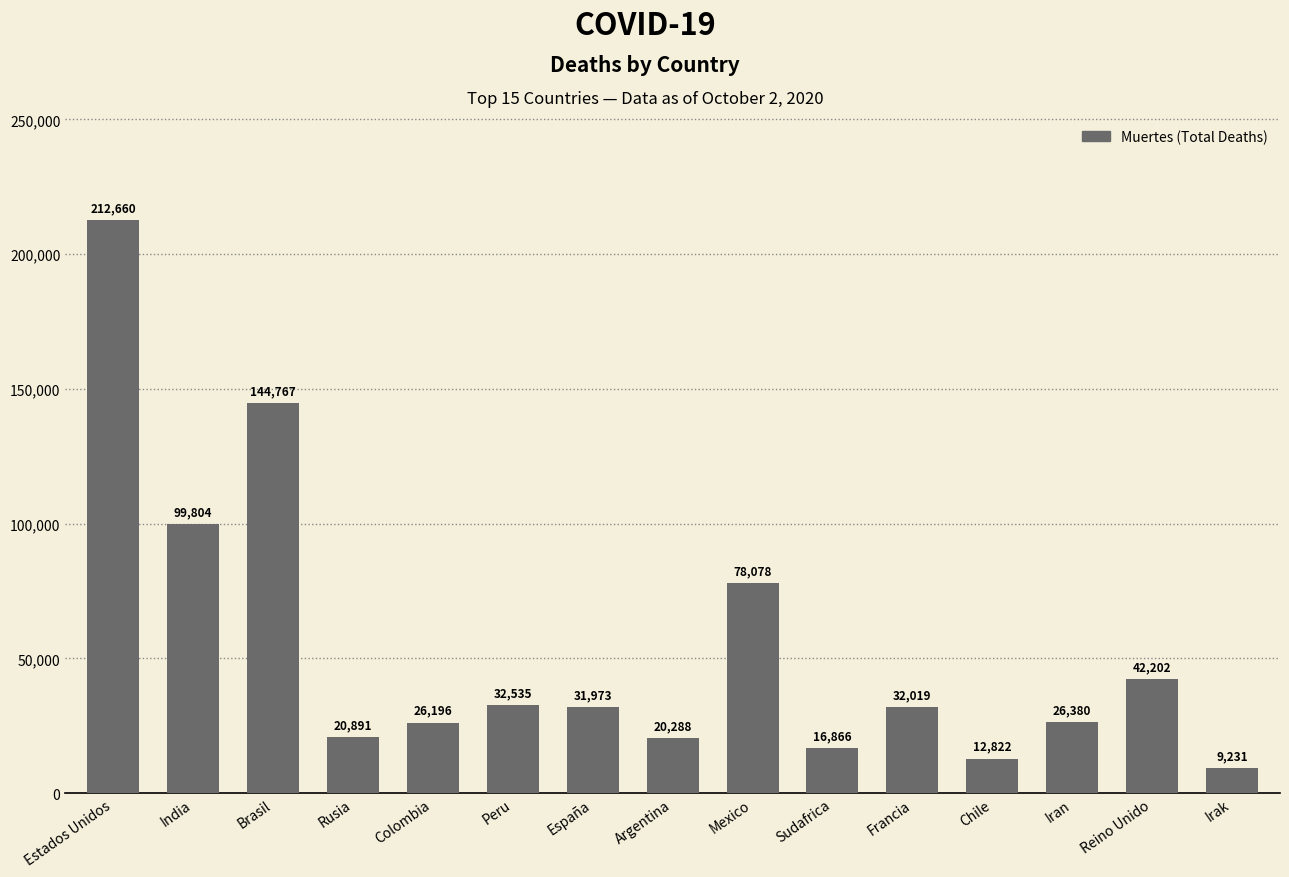

What is the label of the 4th bar from the right?

Chile